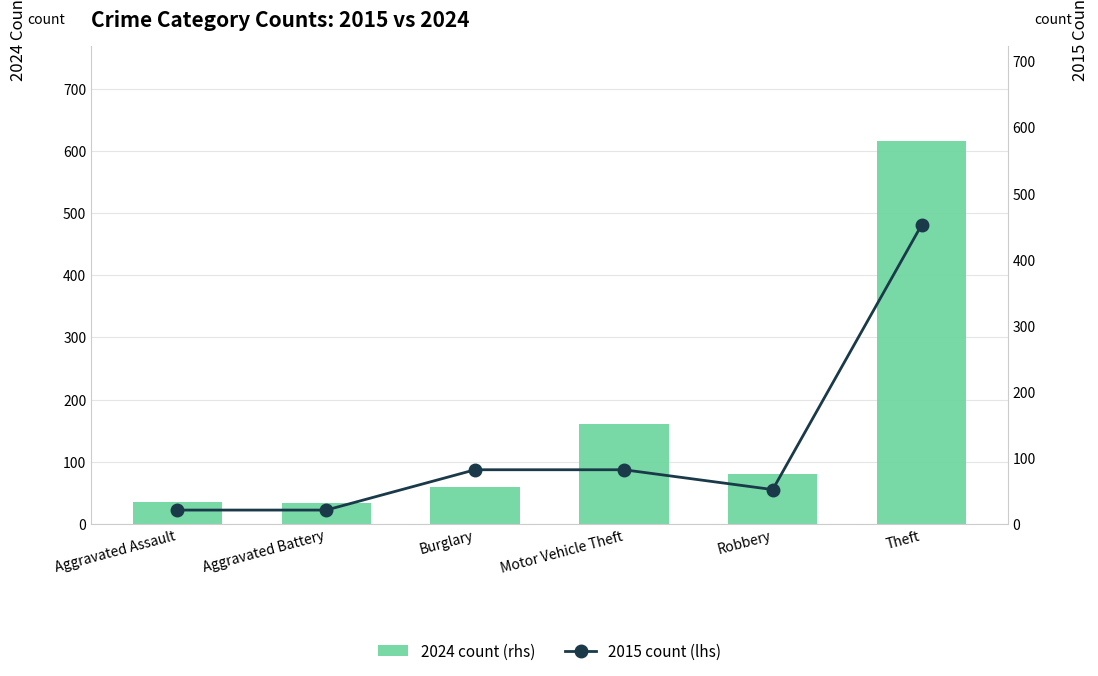

Reading right to left, extract all data points from this chart.

2024 count (rhs): Theft=615	Robbery=81	Motor Vehicle Theft=161	Burglary=59	Aggravated Battery=33	Aggravated Assault=36
2015 count (lhs): Theft=452	Robbery=52	Motor Vehicle Theft=82	Burglary=82	Aggravated Battery=21	Aggravated Assault=21